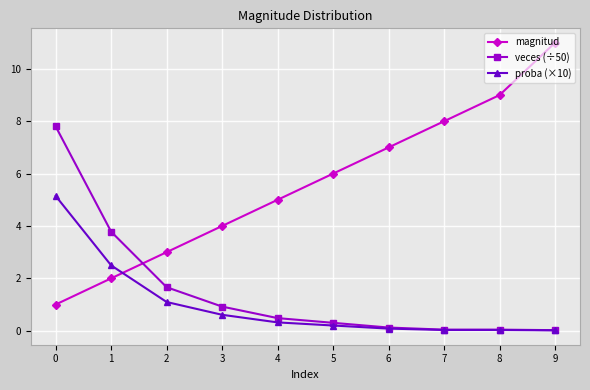

What is the spread (max minus min) of values at 6?

6.9